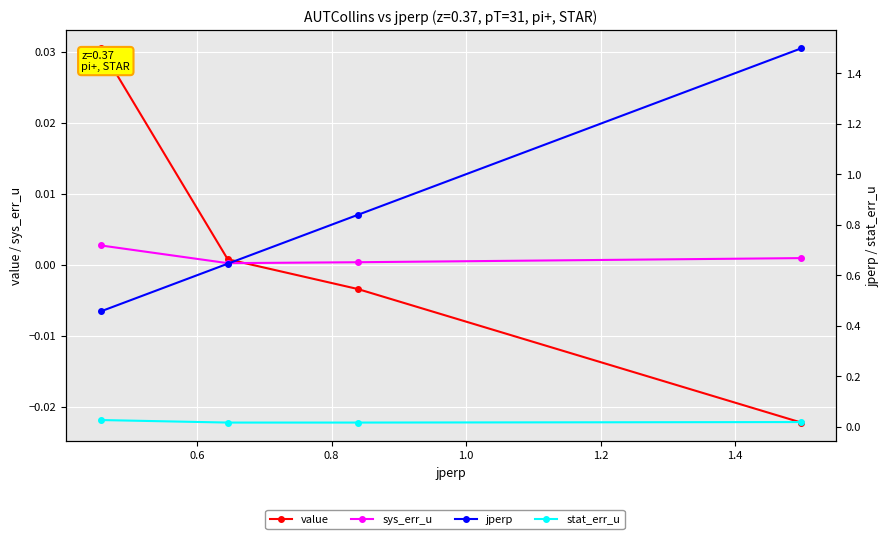

How many lines are shown in the chart?

4